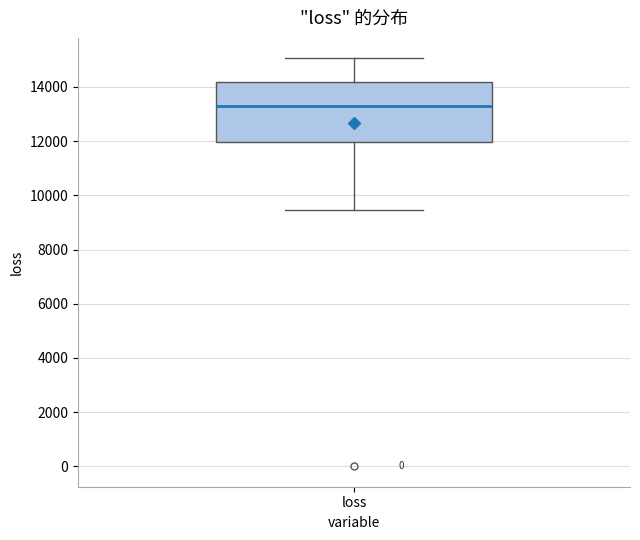

Transcribe this box plot: give where the median line is, the range the box spans, and where the two whiskers end, as read against the y-axis. The values are not printed on the chart, so give them approximately, as read against the axis.

median 13200, box 12000 to 14200, whiskers 9400 to 15000